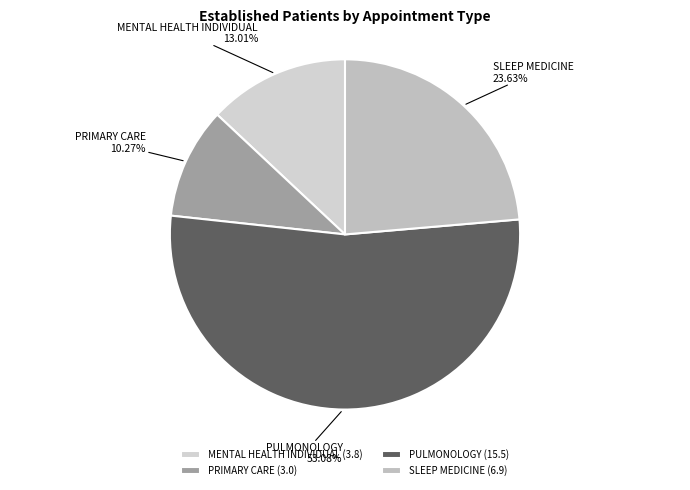

To the nearest percent, what is the difference between the largest and smallest slice percentages?

43%